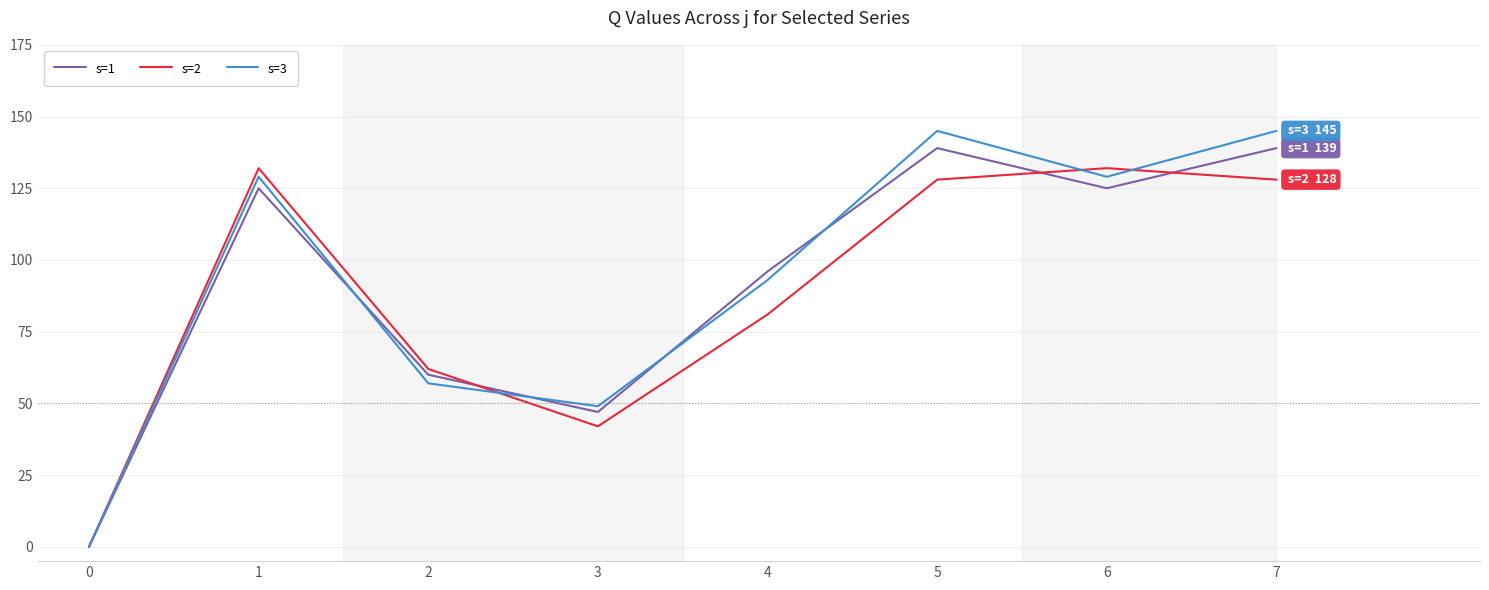

Reading left to right, what are all the values shown in this chart?

s=1: 0=0	1=125	2=60	3=47	4=96	5=139	6=125	7=139
s=2: 0=0	1=132	2=62	3=42	4=81	5=128	6=132	7=128
s=3: 0=0	1=129	2=57	3=49	4=93	5=145	6=129	7=145